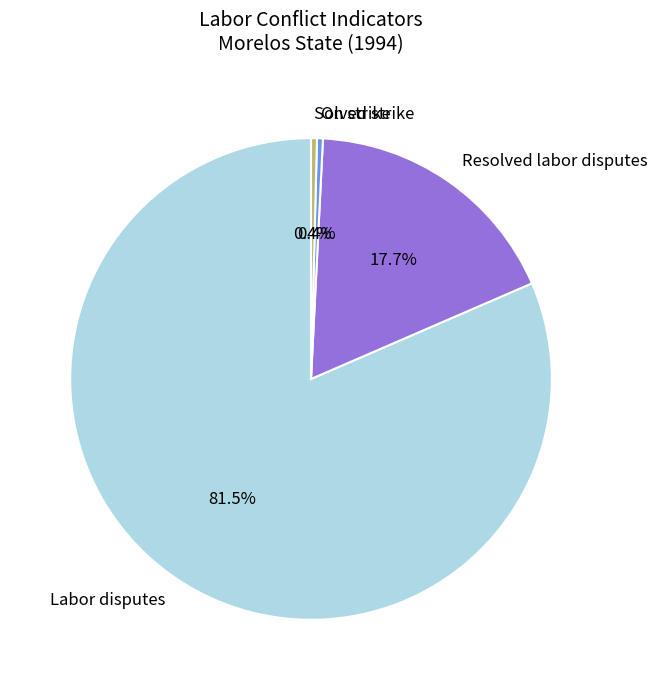

Which slice is the largest?

Labor disputes